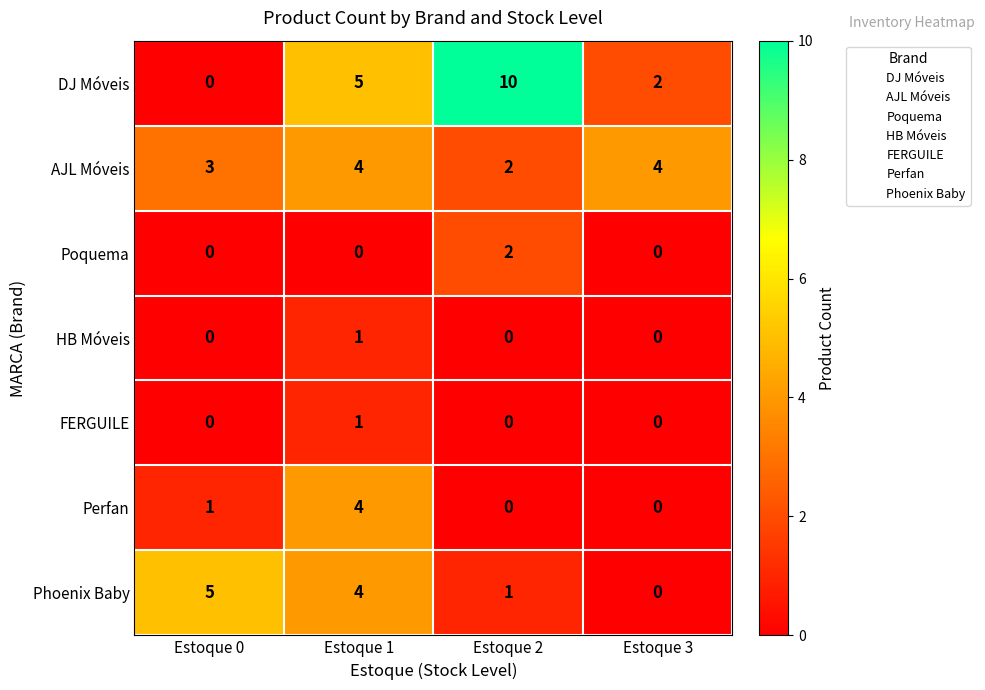

What is the spread (max minus min) of values at Estoque 3?

4